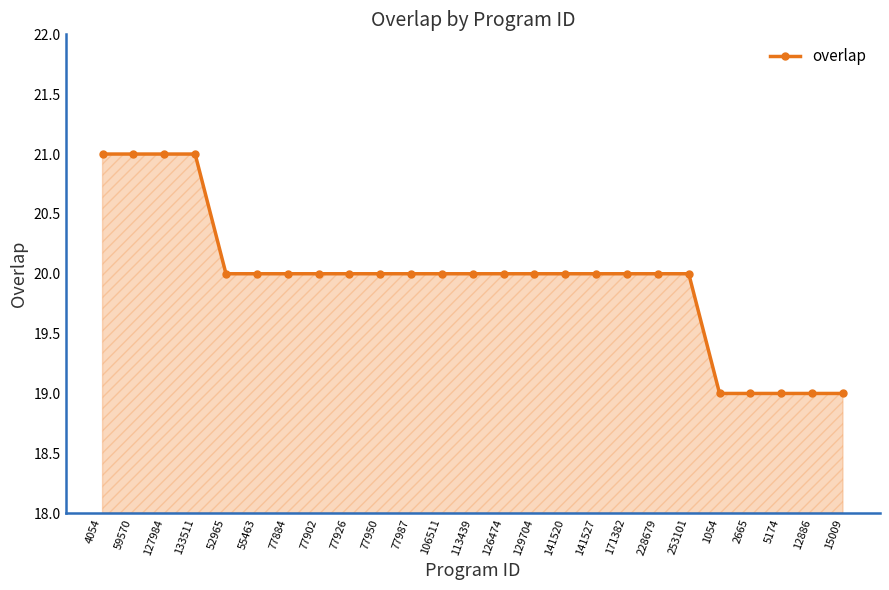

Is it true that the value at 77926 is 20?

True